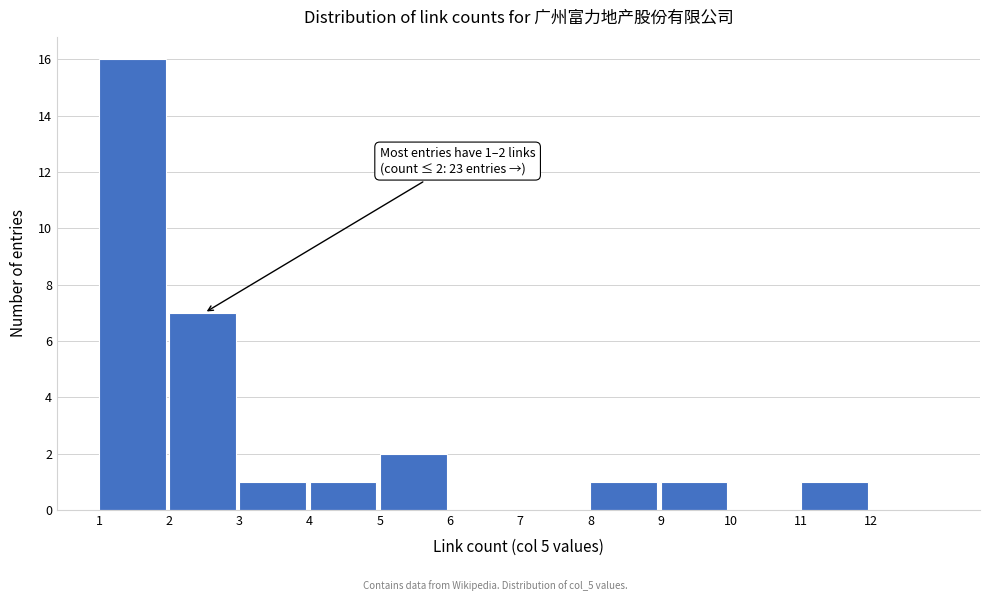

Which range on the x-axis has the tallest bar?

1 to 2